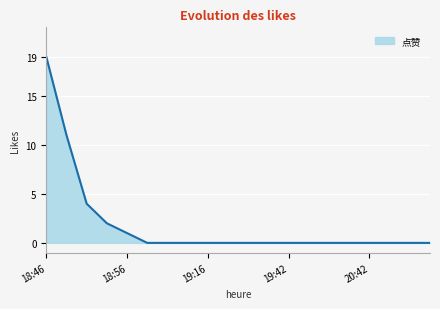

What is the difference between the maximum and minimum values?

19